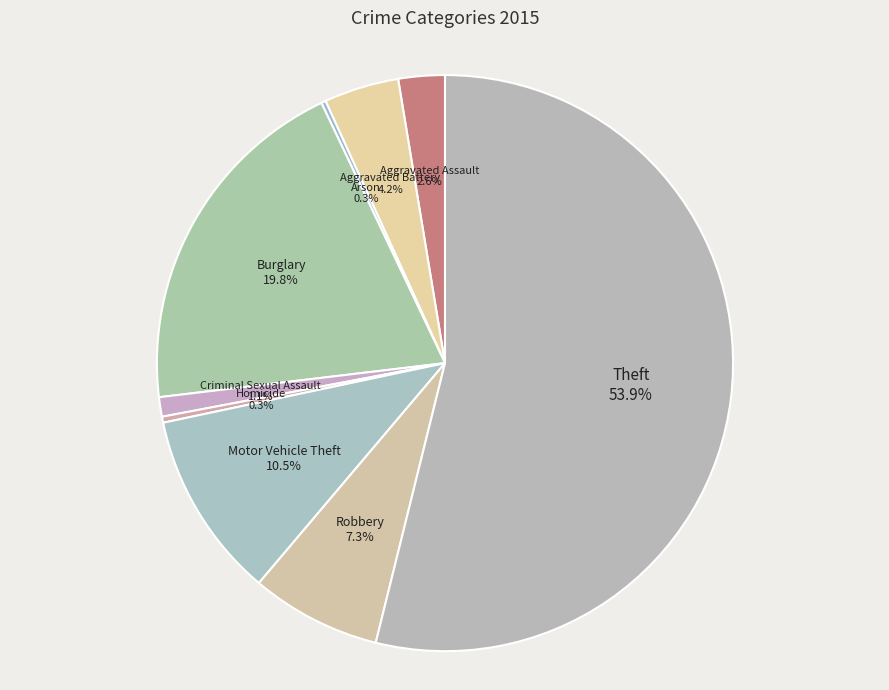

Is it true that Aggravated Assault is 3% of the pie?

True